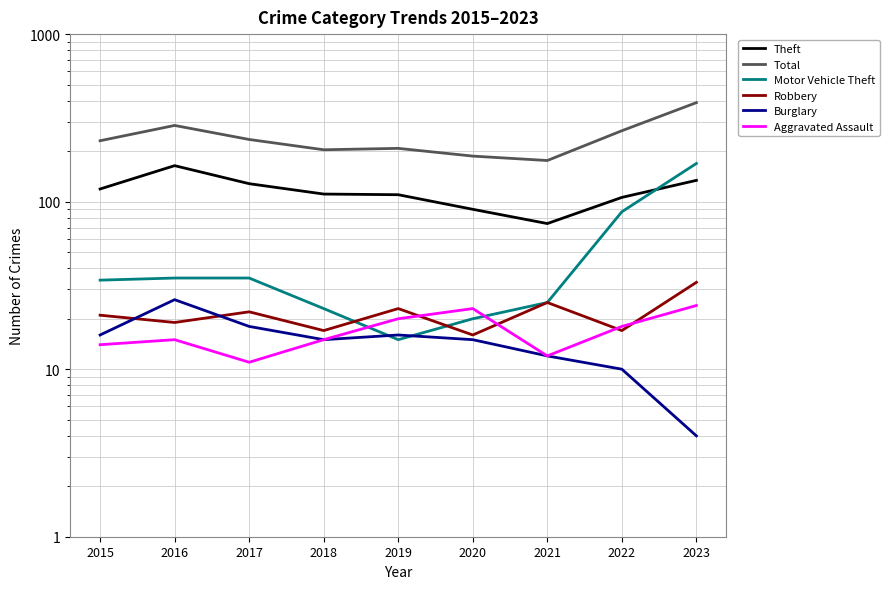

Reading left to right, list all the values displayed in this chart.

Theft: 2015=119	2016=164	2017=128	2018=111	2019=110	2020=90	2021=74	2022=106	2023=134
Total: 2015=231	2016=285	2017=235	2018=204	2019=208	2020=187	2021=176	2022=265	2023=390
Motor Vehicle Theft: 2015=34	2016=35	2017=35	2018=23	2019=15	2020=20	2021=25	2022=87	2023=169
Robbery: 2015=21	2016=19	2017=22	2018=17	2019=23	2020=16	2021=25	2022=17	2023=33
Burglary: 2015=16	2016=26	2017=18	2018=15	2019=16	2020=15	2021=12	2022=10	2023=4
Aggravated Assault: 2015=14	2016=15	2017=11	2018=15	2019=20	2020=23	2021=12	2022=18	2023=24